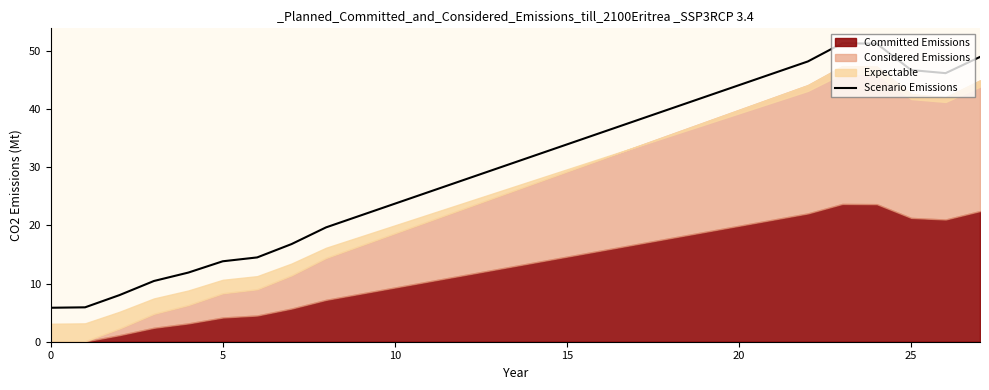

What is the minimum value for Scenario Emissions?

5.8